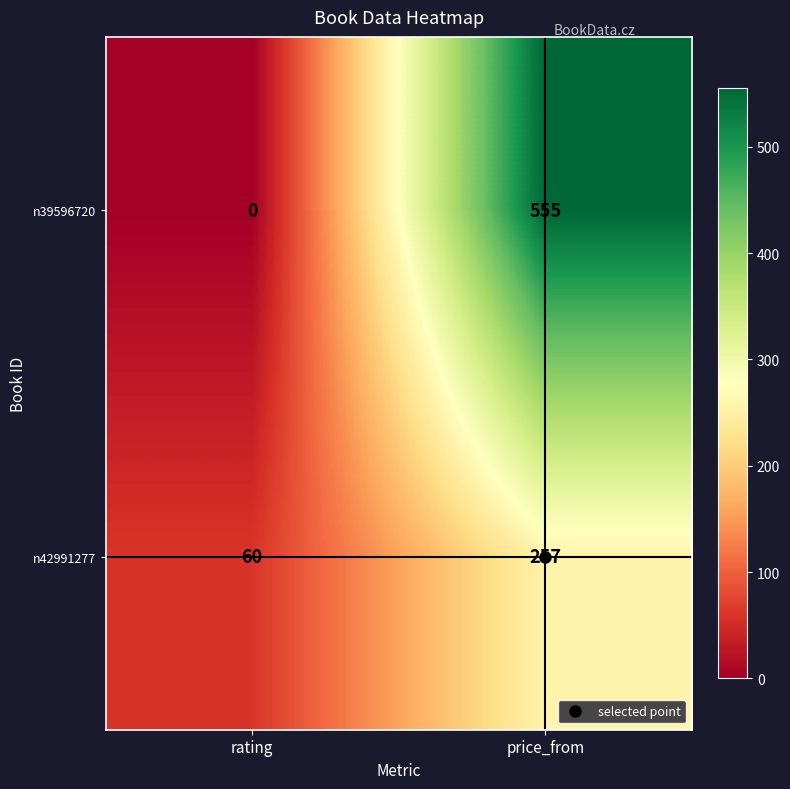

Which series changed the most between rating and price_from?

n39596720